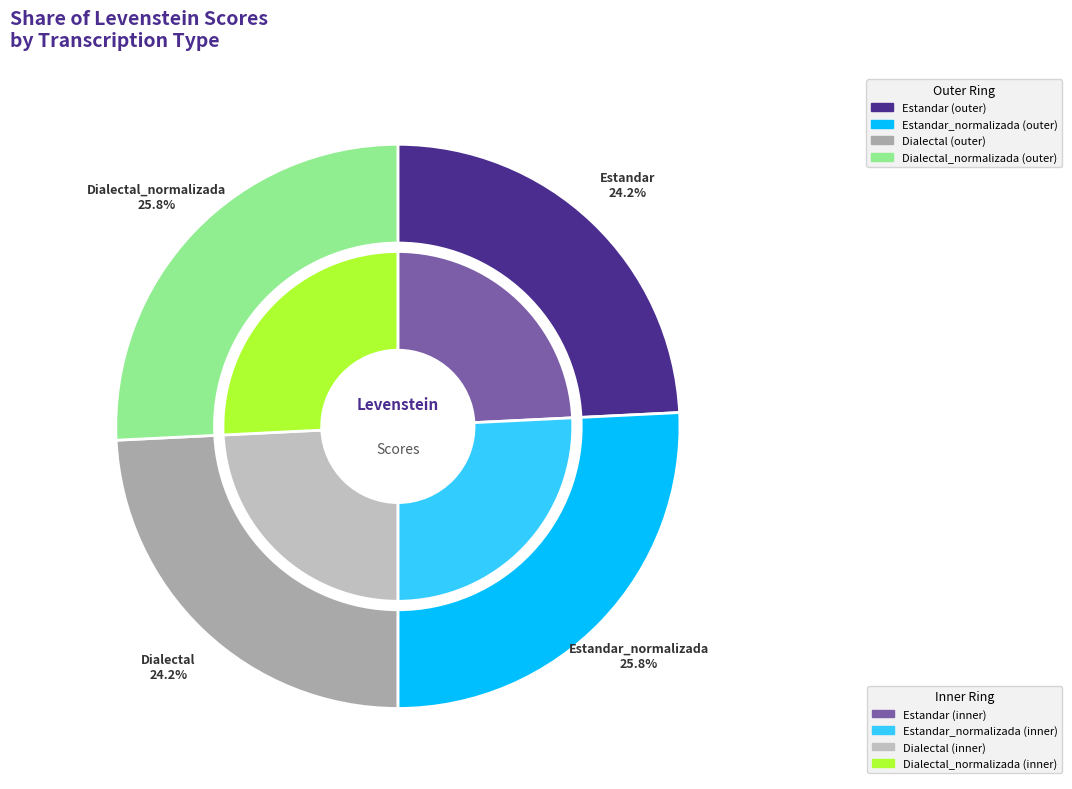

Which category has the biggest portion of the pie?

Estandar_normalizada